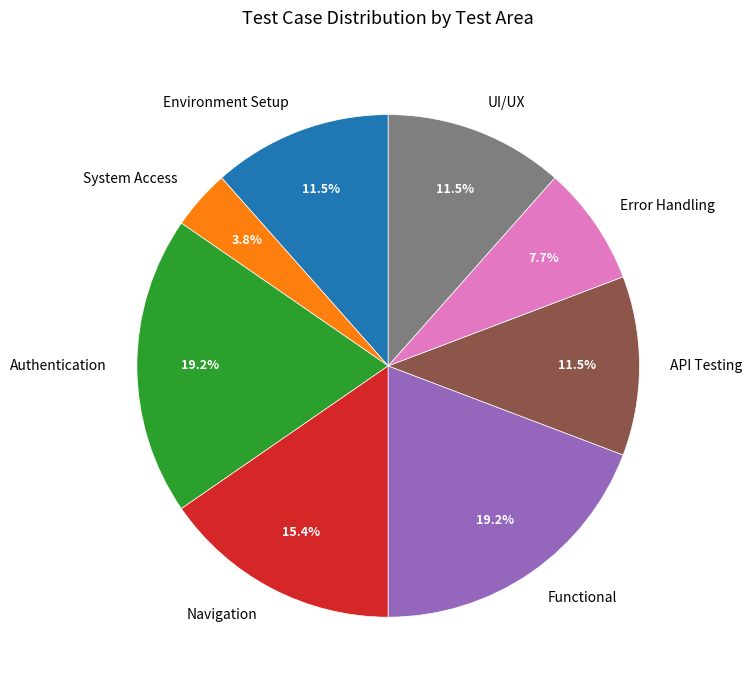

To the nearest percent, what is the combined percentage of UI/UX and Authentication?

31%